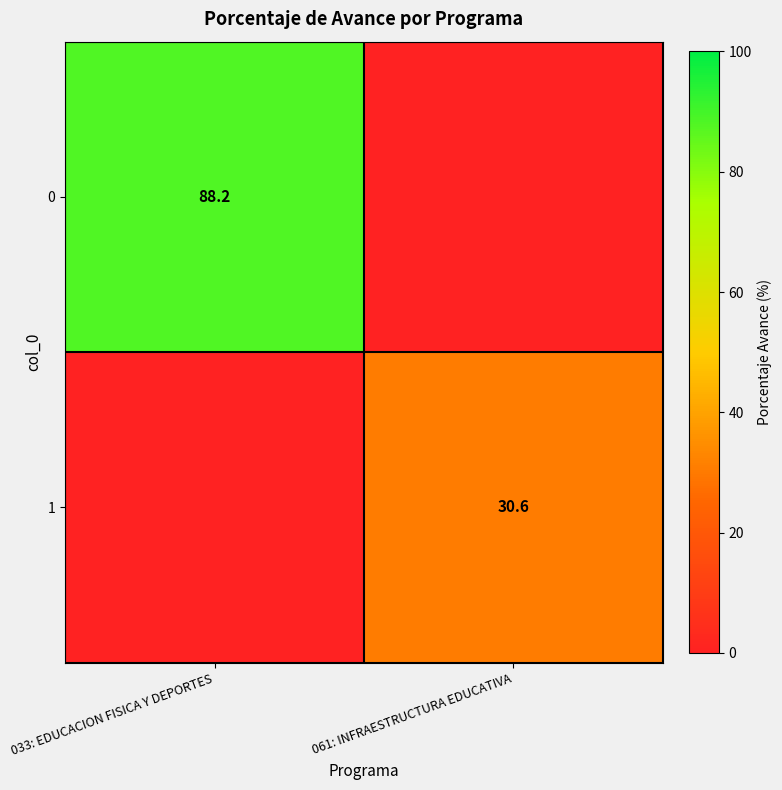

Is the value of 1 at 061: INFRAESTRUCTURA EDUCATIVA greater than the value of 0 at 033: EDUCACION FISICA Y DEPORTES?

No